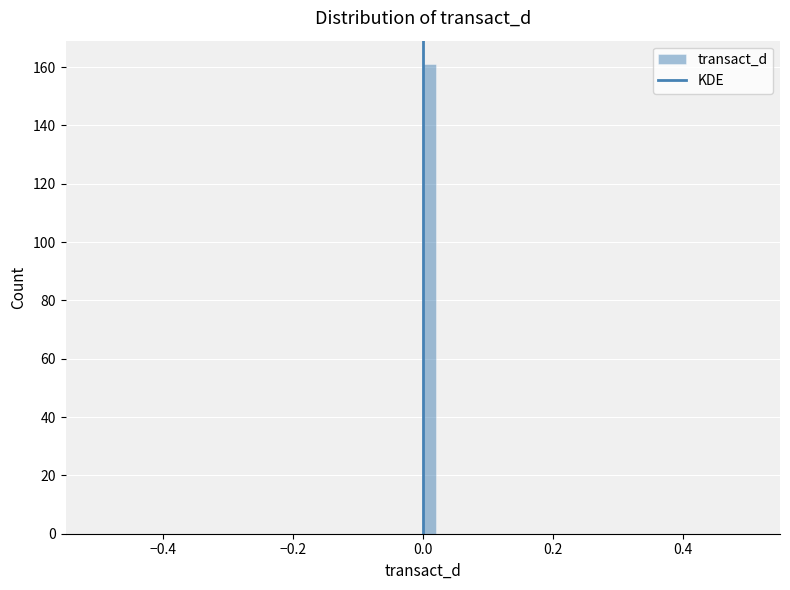

Read against the x-axis, roughly where is the centre of the tallest bar?

0.02